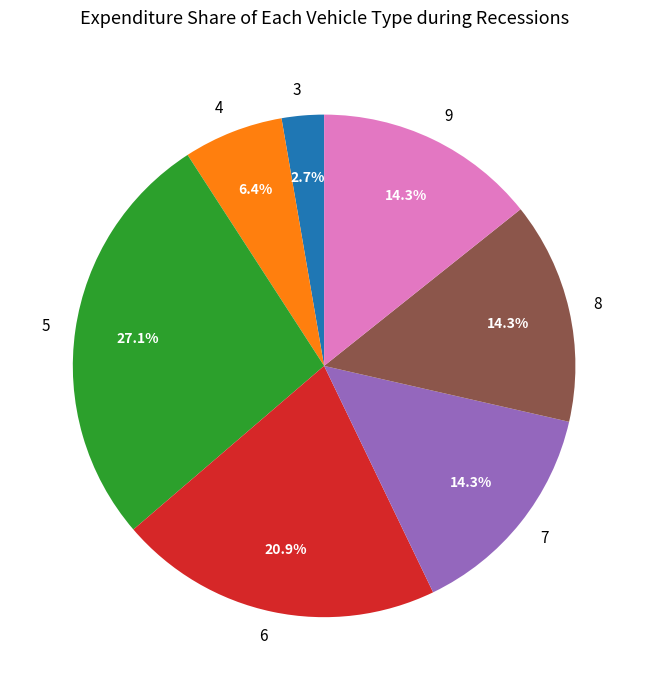

Do 9 and 7 together represent more than half of the pie?

No